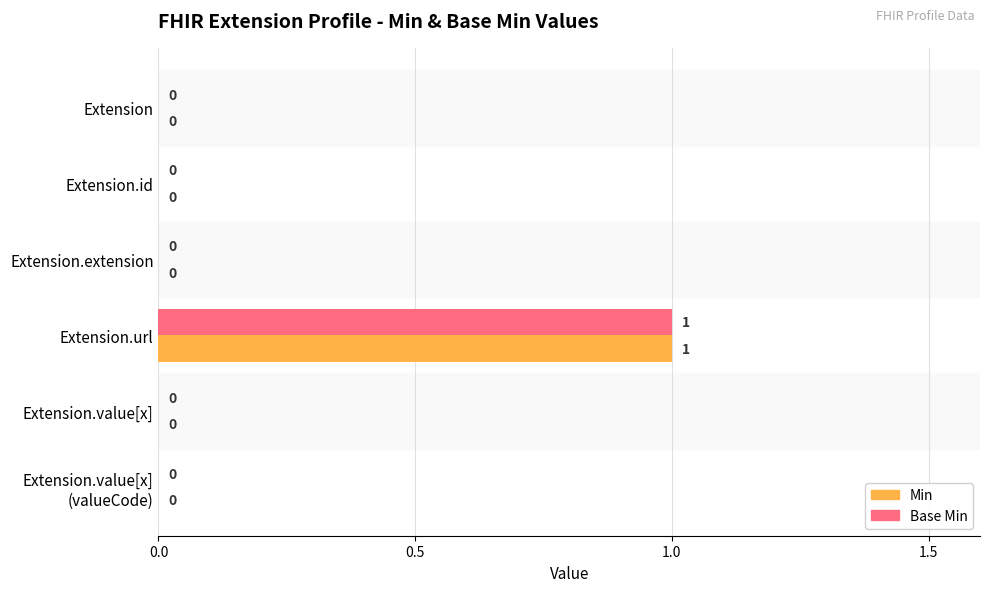

At which category is the sum across all series the highest?

Extension.url